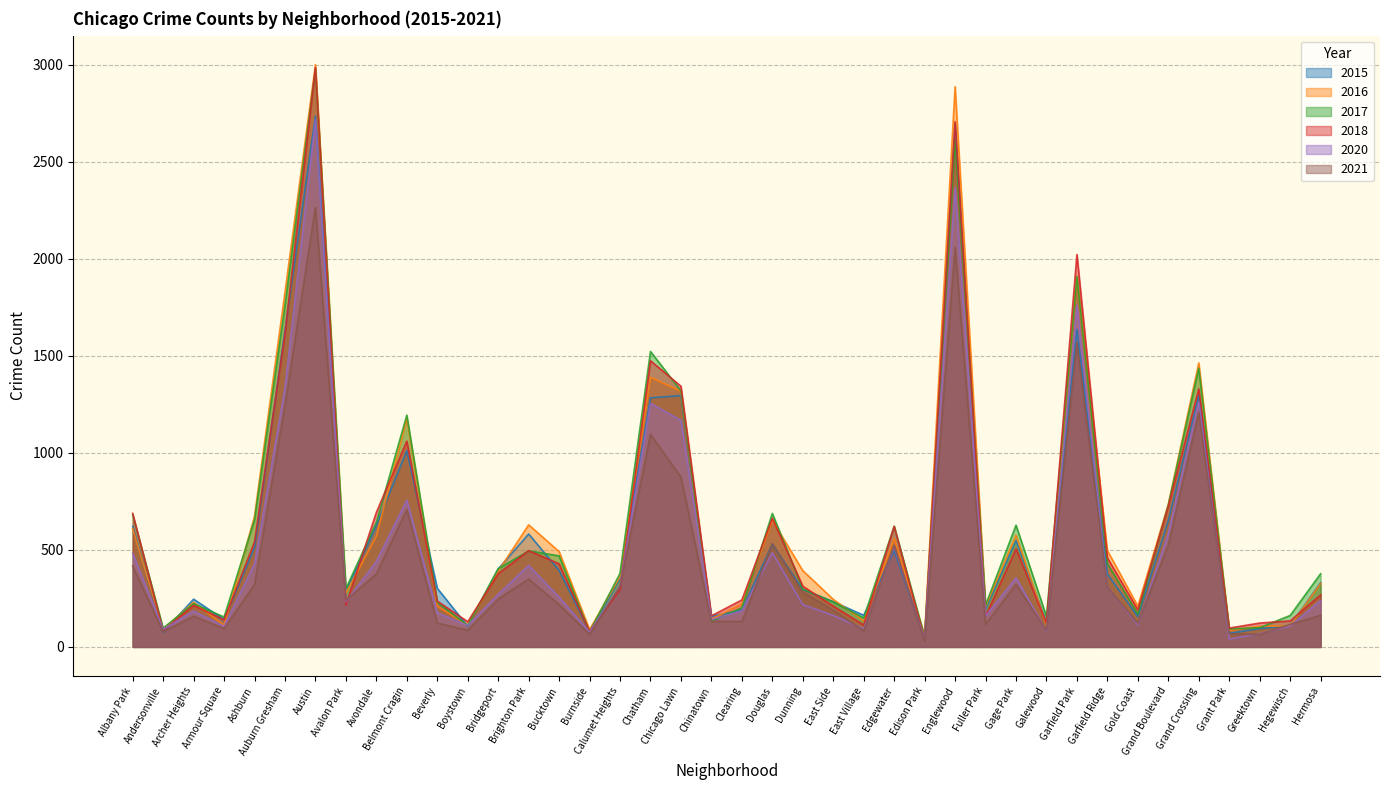

What are all the series names shown in the legend?

2015, 2016, 2017, 2018, 2020, 2021